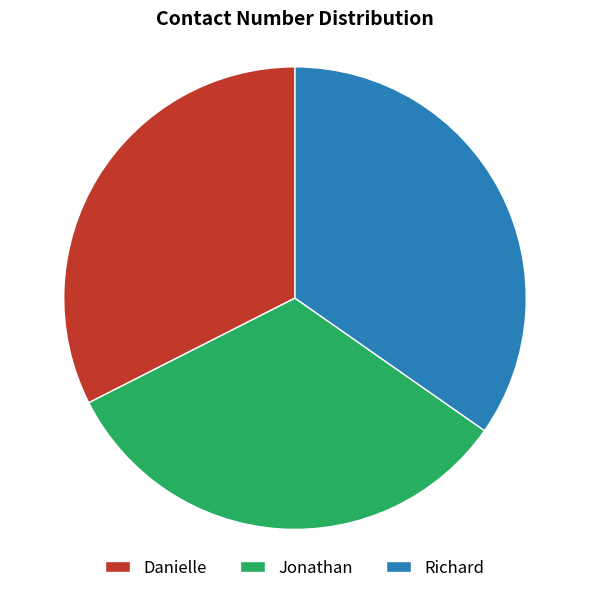

What is the largest slice in the pie chart?

Richard